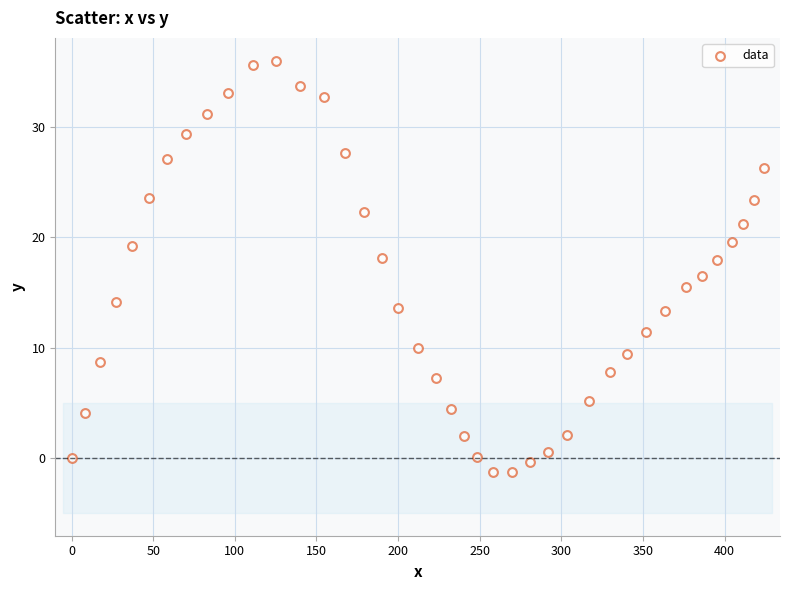

What is the range of Y values (max minus min)?

37.3